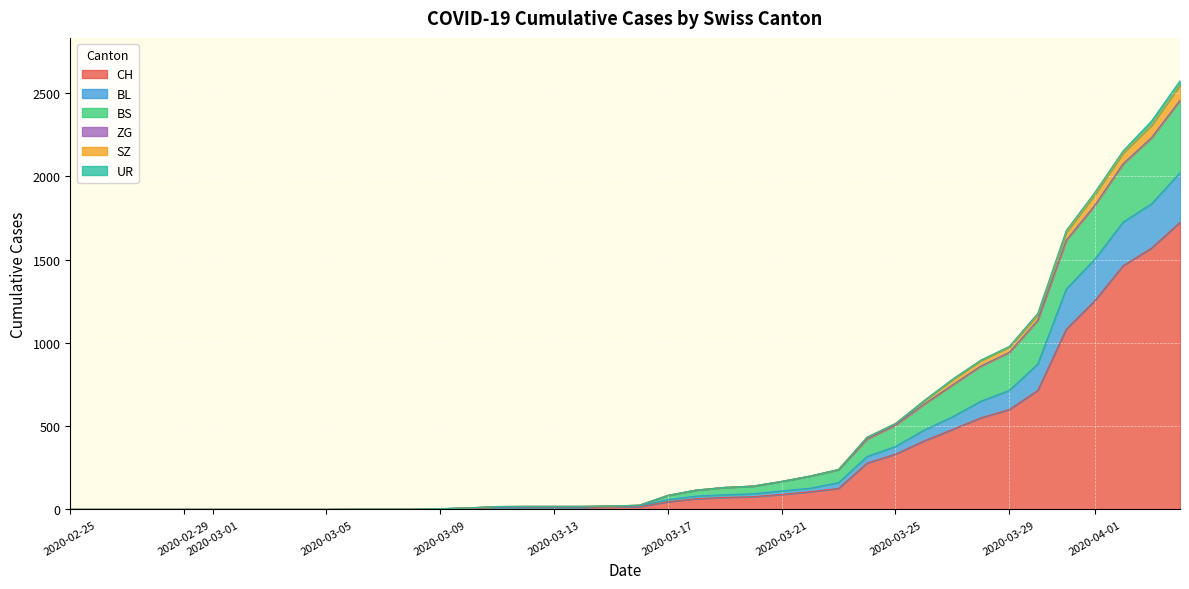

What is the maximum value for CH?

1725